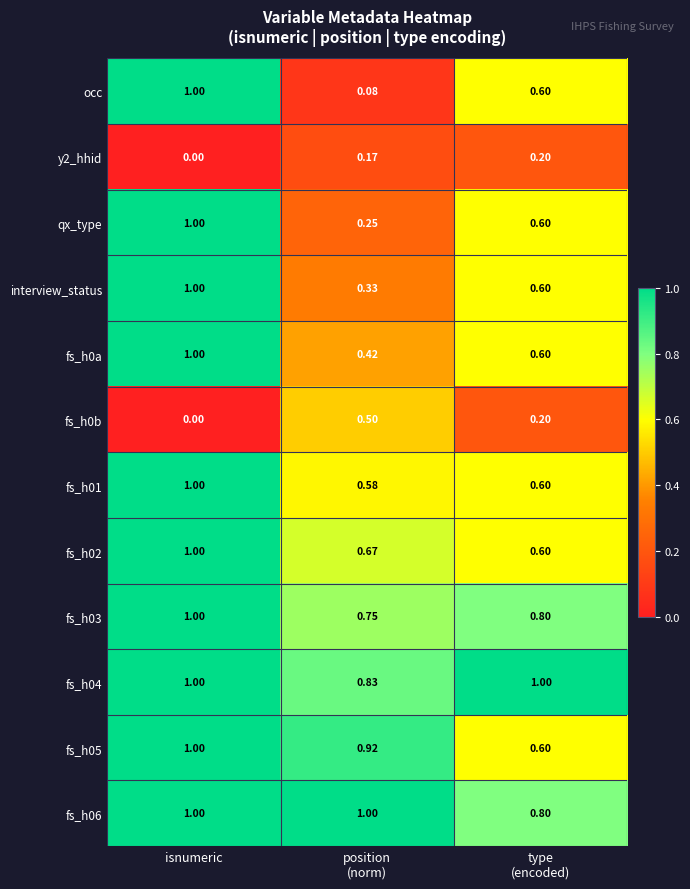

At which label is fs_h0b closest to 0?

isnumeric